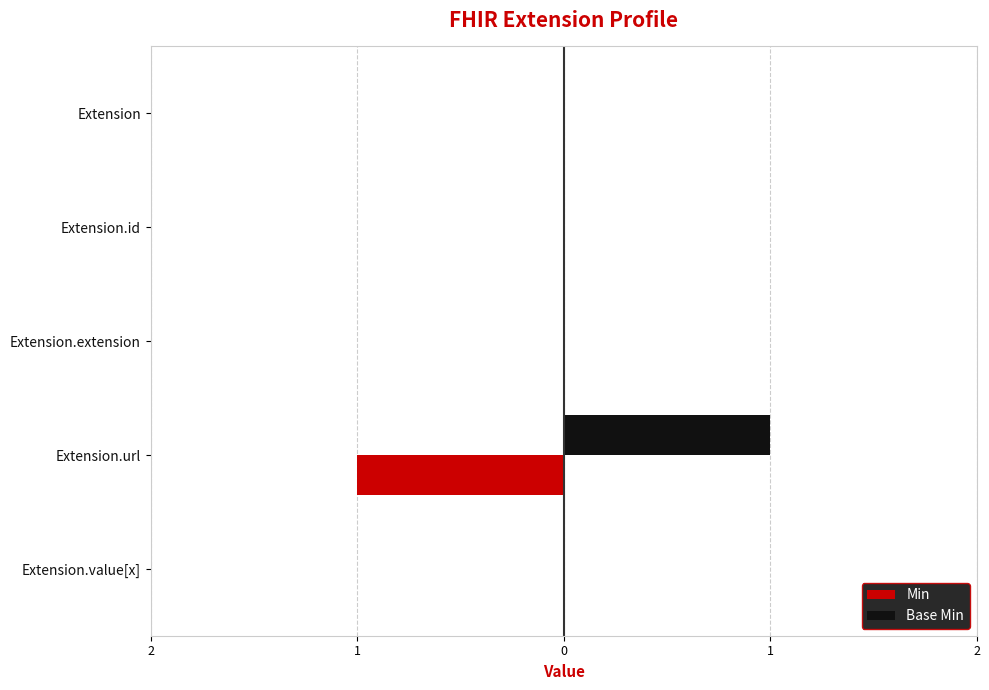

What is the minimum value shown in the chart?

-1